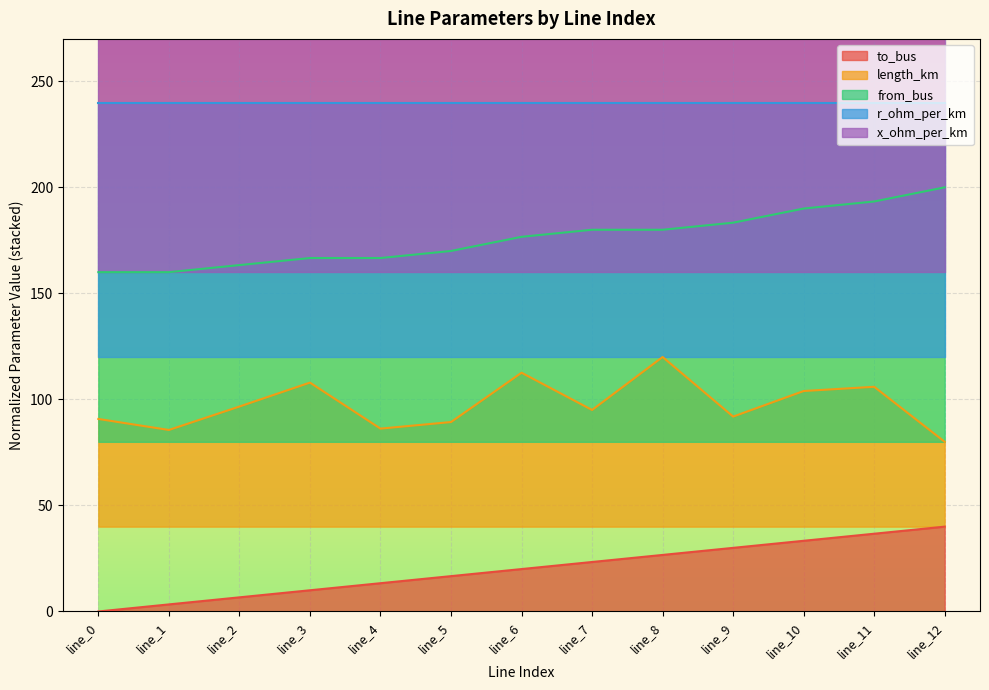

Does the chart display data point markers on the line(s)?

No